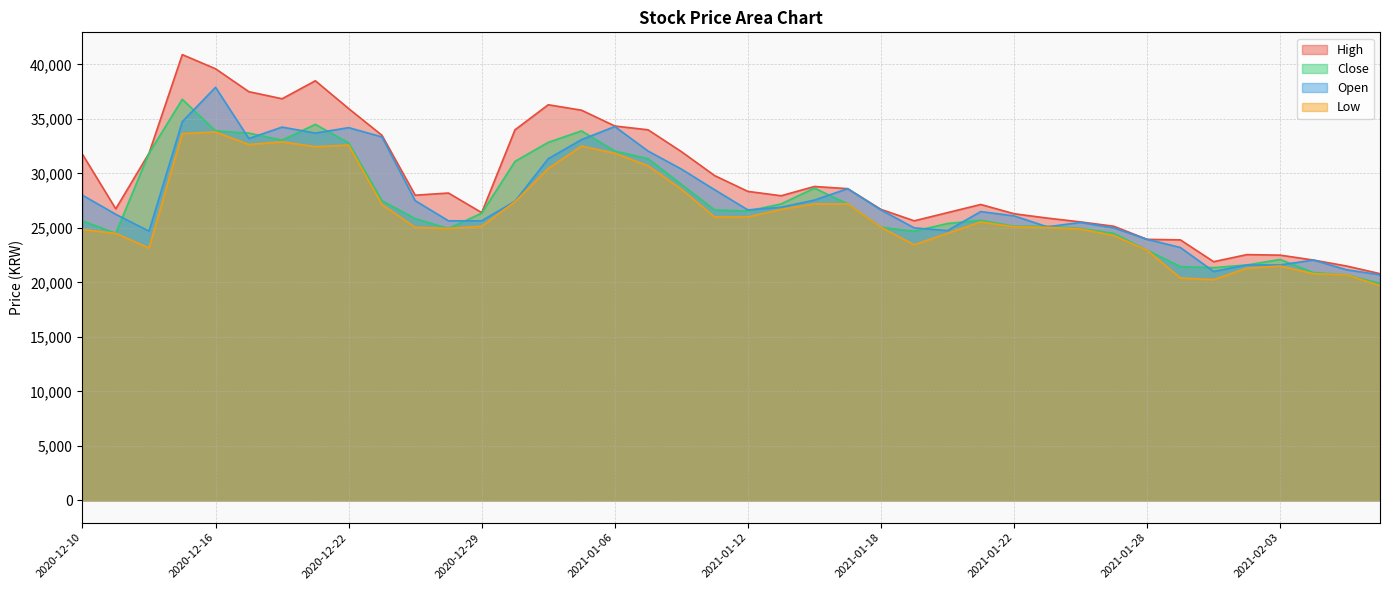

At which category does High reach its first local valley?

2020-12-11